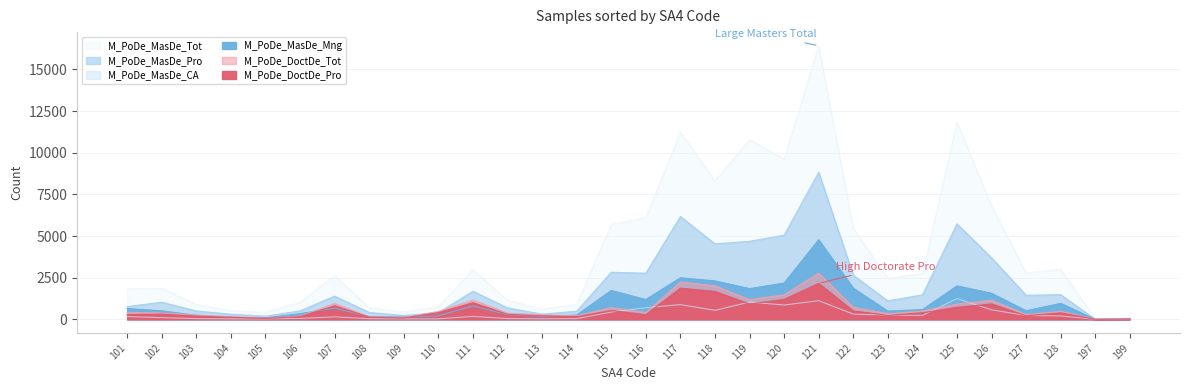

Reading right to left, extract all data points from this chart.

M_PoDe_DoctDe_Pro: 199=16	197=0	128=386	127=208	126=923	125=716	124=391	123=234	122=500	121=2158	120=1196	119=917	118=1674	117=1870	116=273	115=528	114=151	113=212	112=299	111=997	110=403	109=77	108=128	107=813	106=156	105=52	104=124	103=184	102=310	101=278
M_PoDe_DoctDe_Tot: 199=19	197=0	128=480	127=284	126=1144	125=917	124=497	123=336	122=729	121=2775	120=1471	119=1183	118=2010	117=2243	116=404	115=702	114=212	113=263	112=371	111=1155	110=476	109=103	108=150	107=949	106=196	105=65	104=152	103=256	102=383	101=423
M_PoDe_MasDe_Mng: 199=18	197=0	128=957	127=514	126=1562	125=2007	124=582	123=492	122=1866	121=4775	120=2177	119=1842	118=2306	117=2490	116=1187	115=1732	114=256	113=170	112=275	111=805	110=205	109=138	108=163	107=675	106=338	105=88	104=127	103=242	102=508	101=644
M_PoDe_MasDe_Pro: 199=53	197=0	128=1478	127=1443	126=3692	125=5728	124=1469	123=1106	122=2645	121=8827	120=5053	119=4683	118=4529	117=6174	116=2769	115=2822	114=486	113=313	112=685	111=1682	110=397	109=231	108=411	107=1391	106=505	105=188	104=303	103=501	102=1026	101=764
M_PoDe_MasDe_CA: 199=3	197=0	128=205	127=227	126=571	125=1242	124=234	123=259	122=312	121=1118	120=858	119=1036	118=539	117=883	116=698	115=435	114=42	113=31	112=46	111=176	110=28	109=26	108=38	107=148	106=55	105=23	104=27	103=43	102=102	101=162
M_PoDe_MasDe_Tot: 199=95	197=0	128=3003	127=2788	126=6788	125=11837	124=2750	123=2467	122=5459	121=16422	120=9628	119=10788	118=8303	117=11239	116=6102	115=5692	114=898	113=608	112=1143	111=2977	110=749	109=441	108=696	107=2632	106=1043	105=419	104=519	103=895	102=1863	101=1832